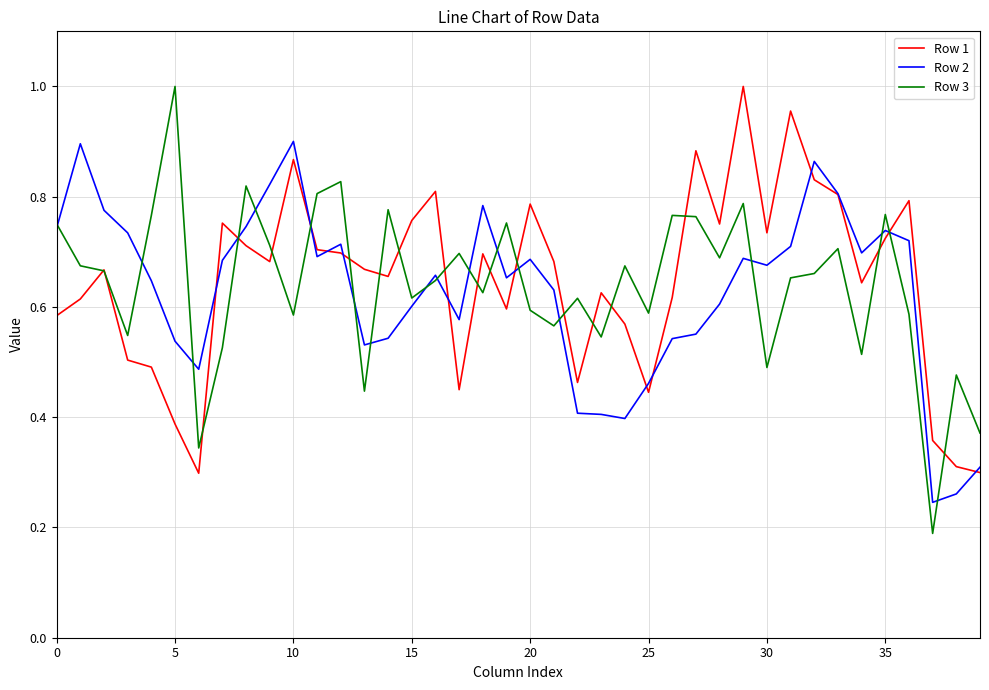

Which series has the widest spread of values?

Row 3